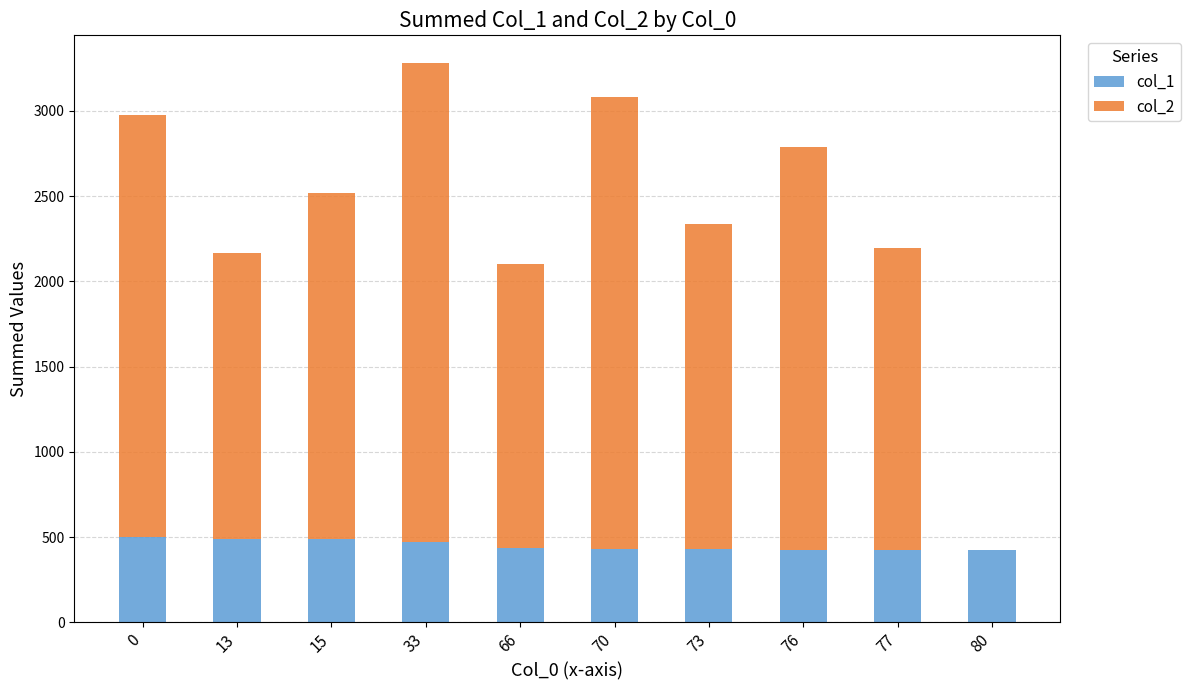

What is the total value across all series at 80?

423